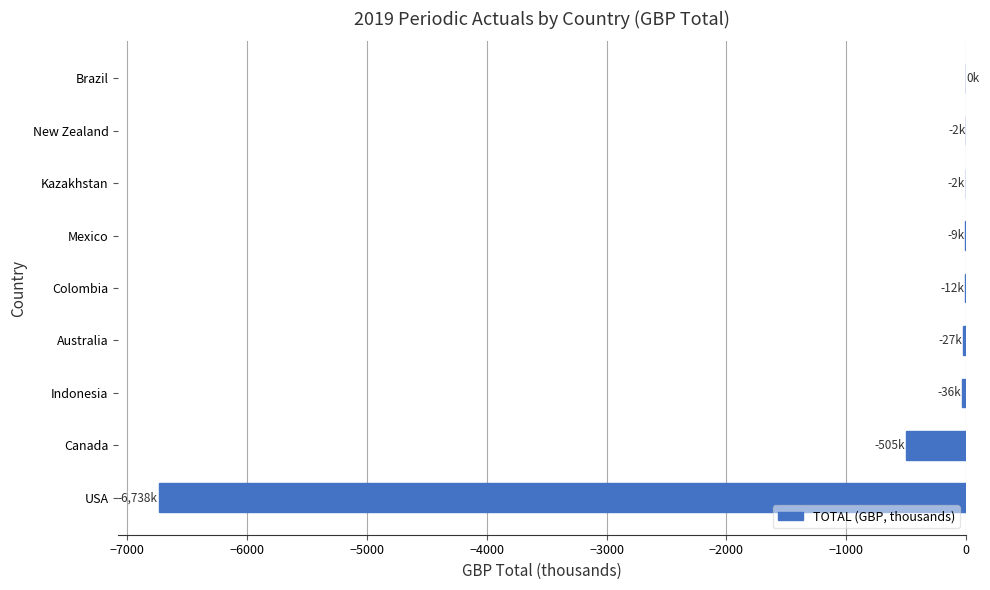

At which label is the value closest to -3369?

Canada